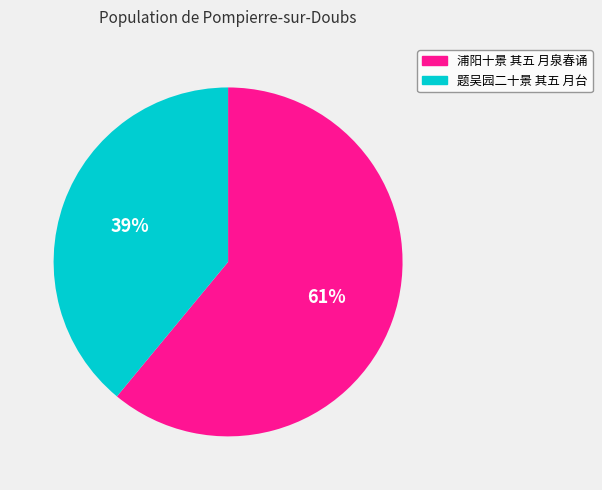

What percentage is the 题吴园二十景 其五 月台 slice, to the nearest percent?

39%